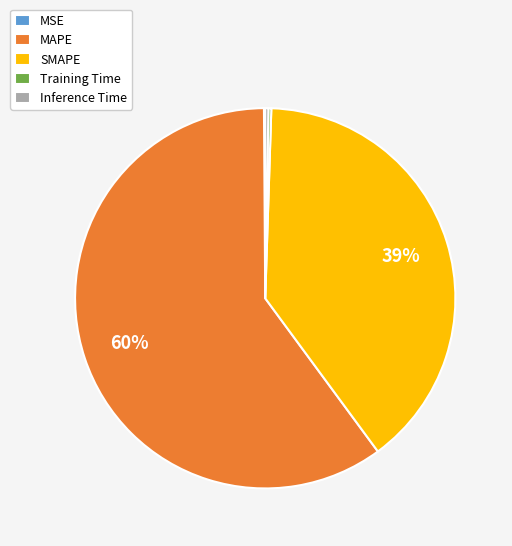

Is it true that SMAPE is 39% of the pie?

True